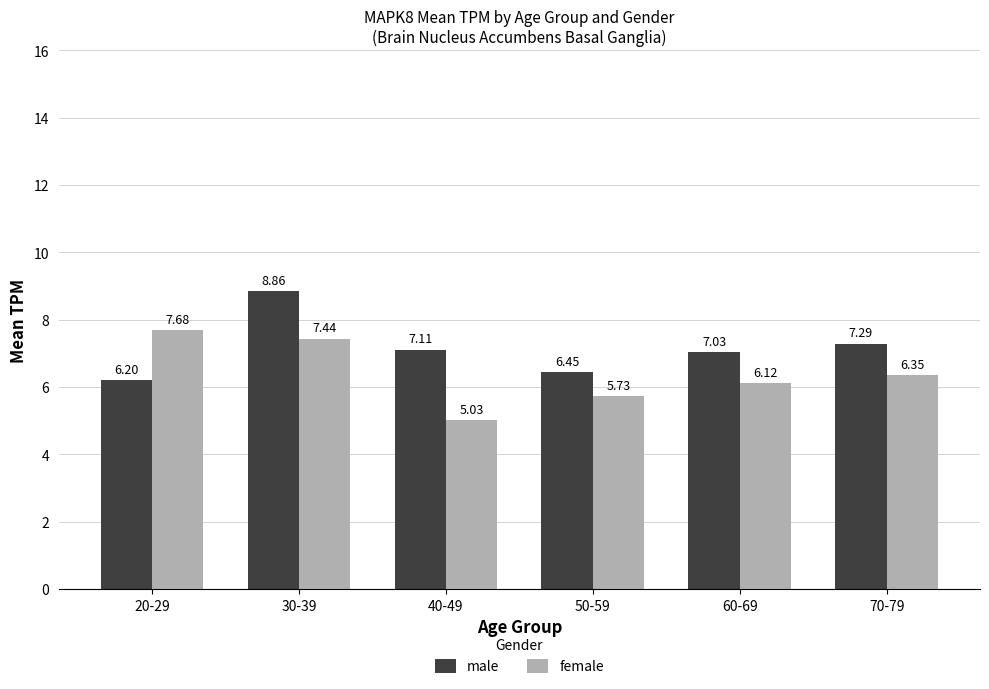

What value does the female series have at 30-39?

7.4